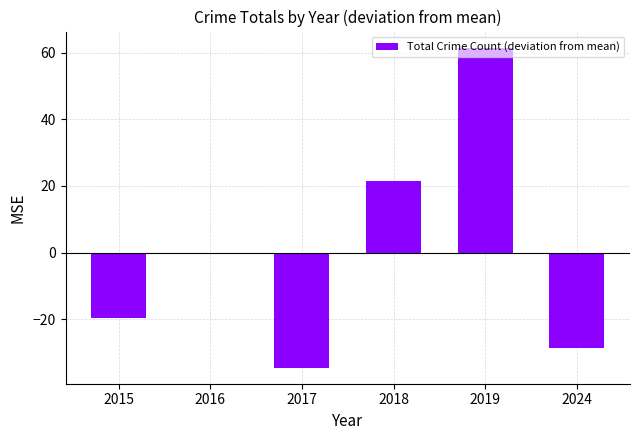

Reading right to left, list all the values displayed in this chart.

-28.5	61.5	21.5	-34.5	-0.5	-19.5